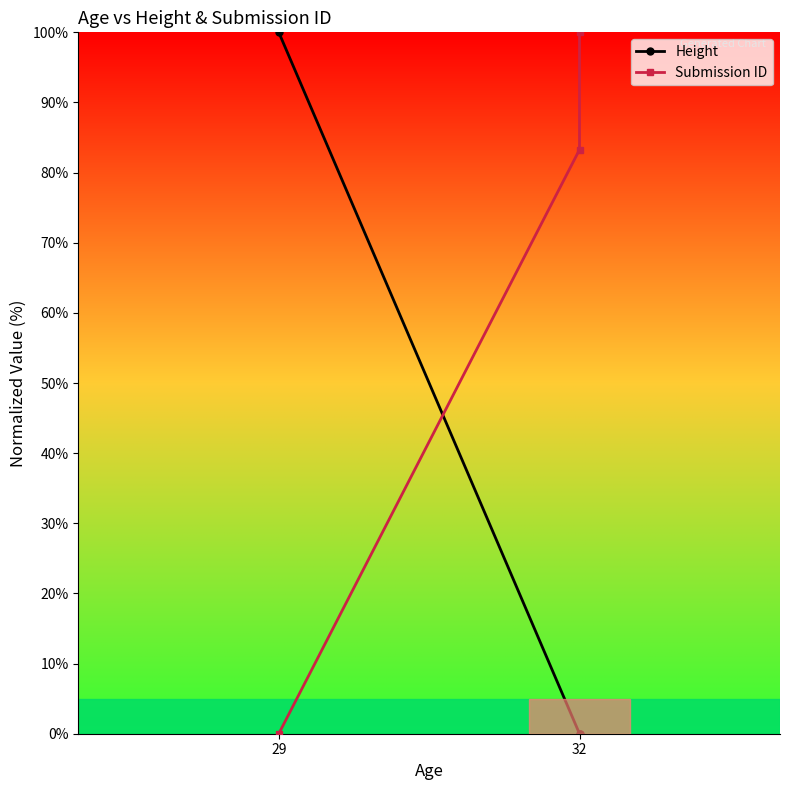

Reading left to right, extract all data points from this chart.

Height: 100.0	0.0	0.0
Submission ID: 0.0	83.3	100.0